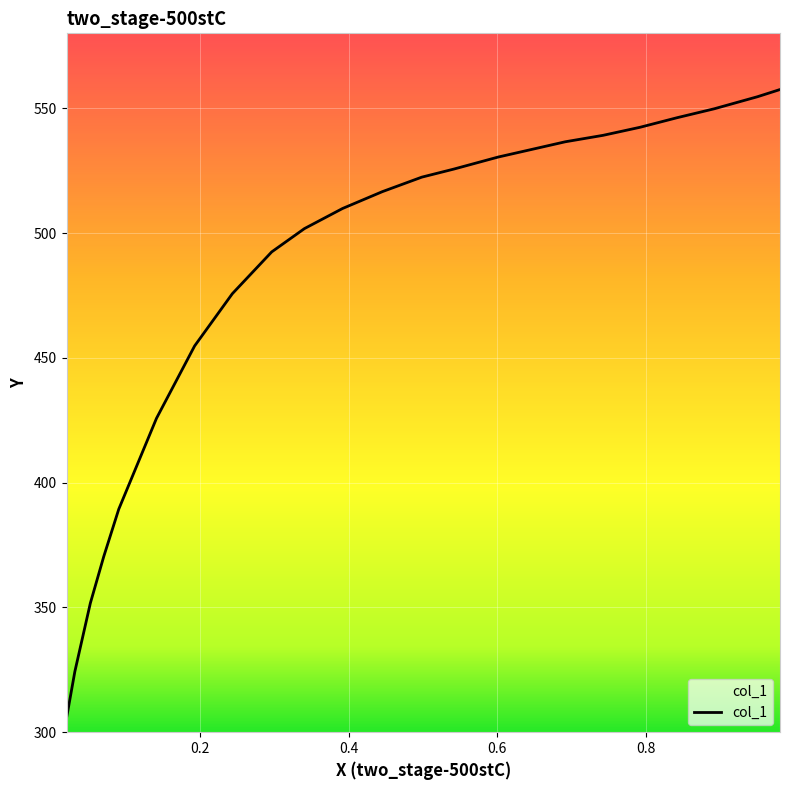

What is the difference between the maximum and minimum values?

251.9